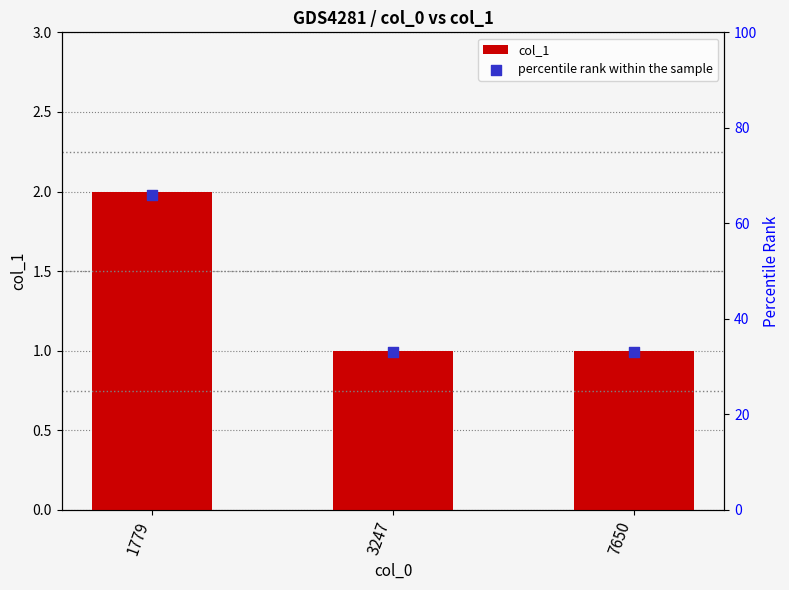

What are all the series names shown in the legend?

col_1, percentile rank within the sample